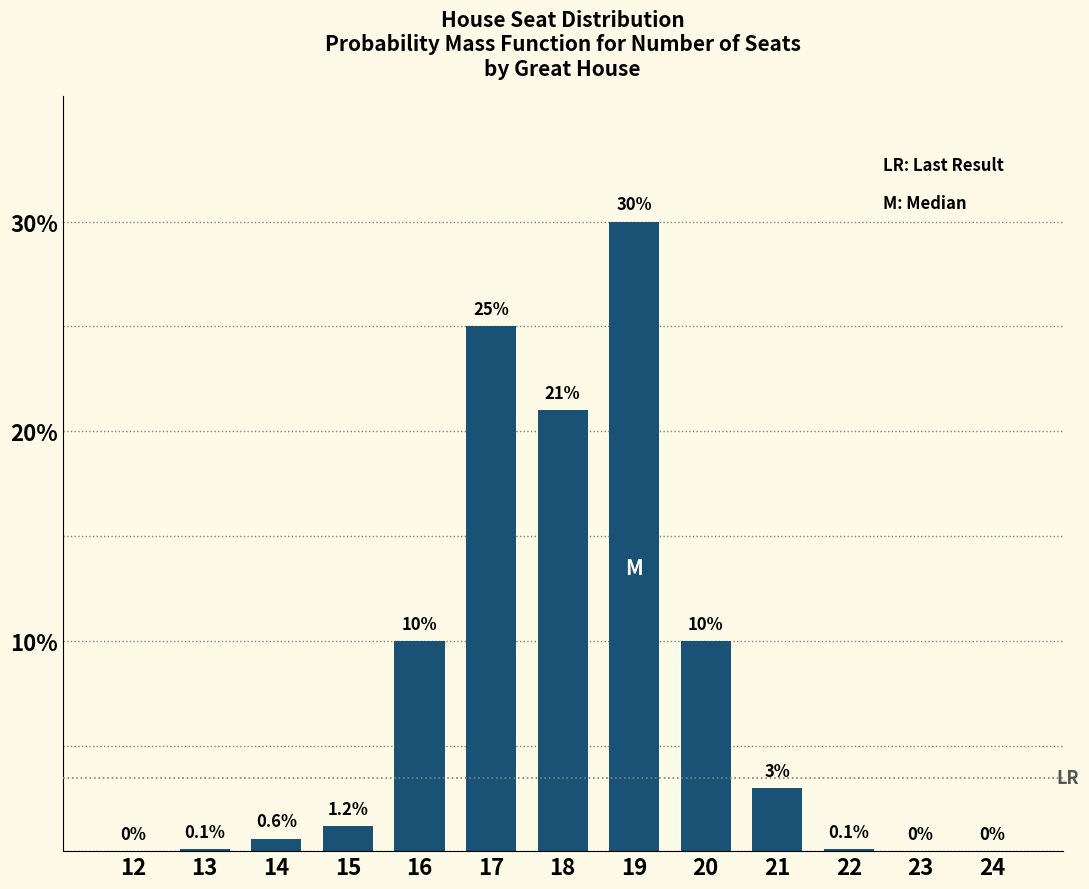

Reading left to right, what are all the values shown in this chart?

12=0.0	13=0.1	14=0.6	15=1.2	16=10.0	17=25.0	18=21.0	19=30.0	20=10.0	21=3.0	22=0.1	23=0.0	24=0.0